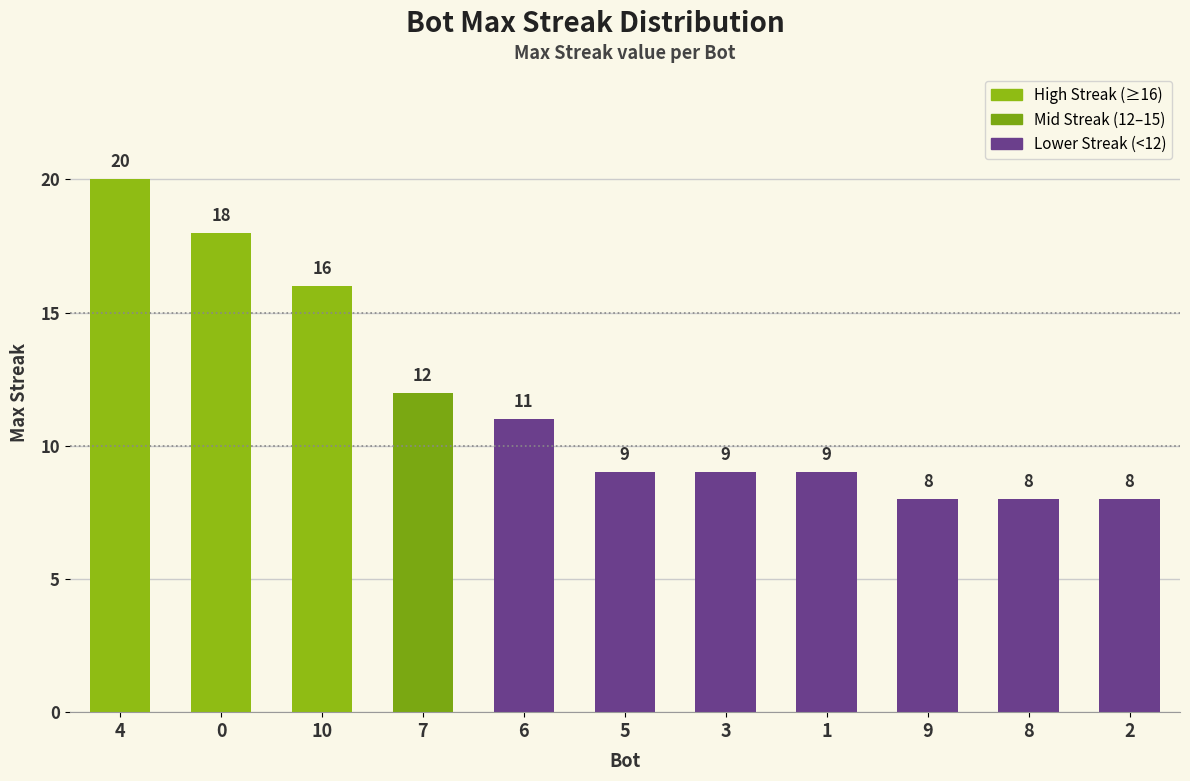

What is the sum of the values at 5 and 3?

18